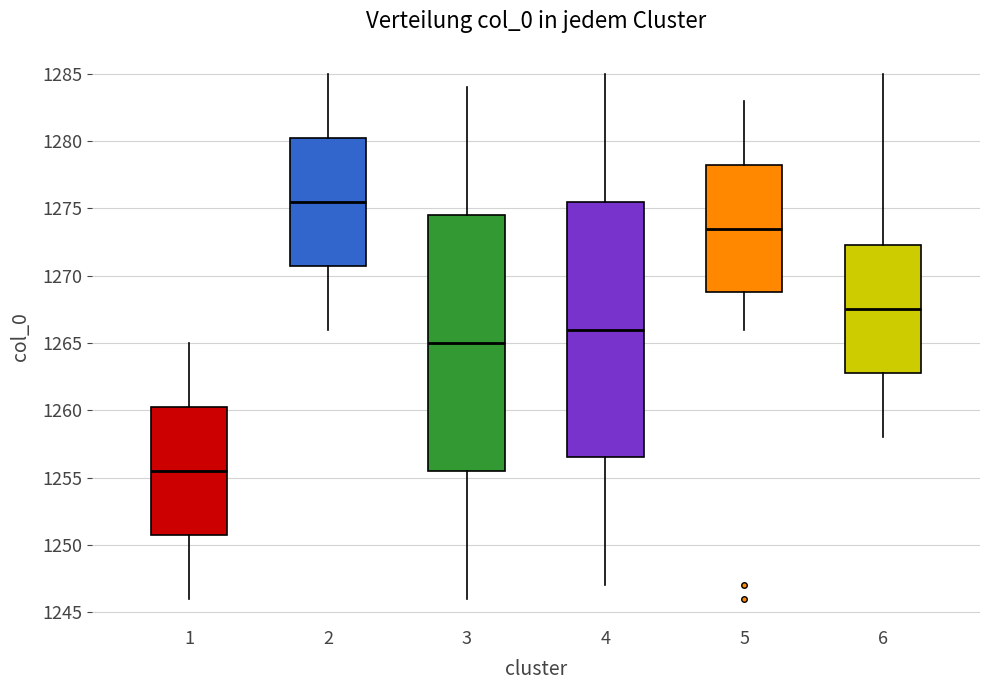

Where is the lower edge of the box at x = 5 on the y-axis? The values are not printed on the chart, so give them approximately, as read against the axis.

1269.0